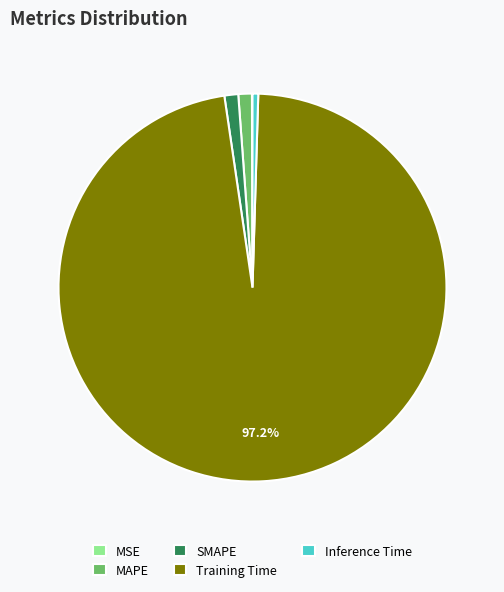

Which category has the biggest portion of the pie?

Training Time